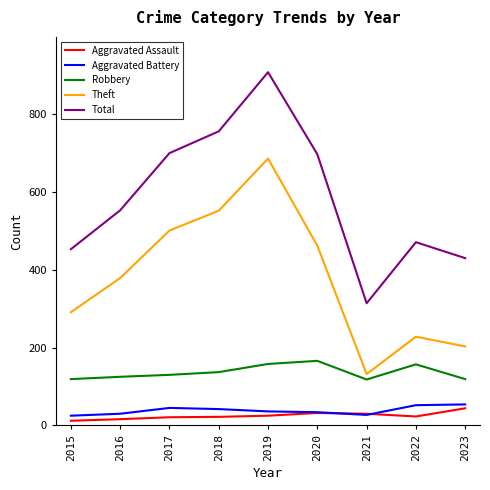

Which series has the largest total across all categories?

Total